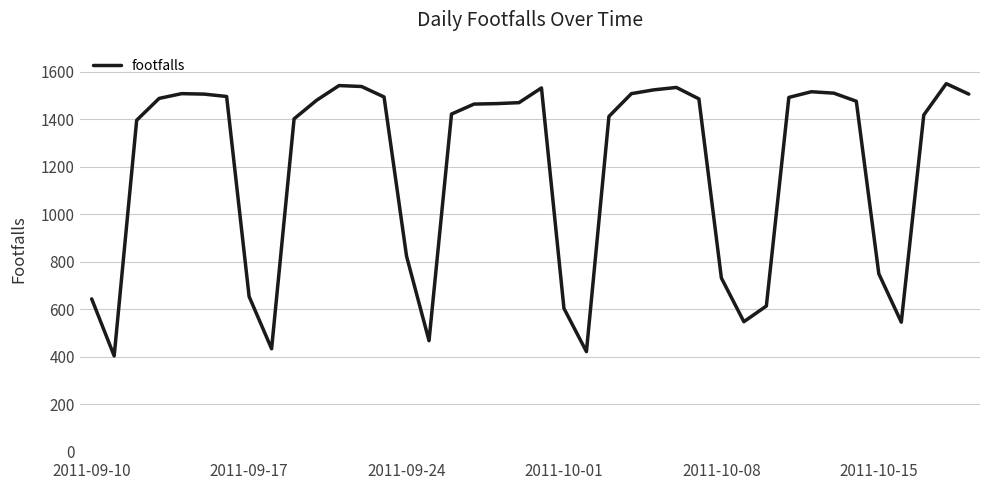

What is the smallest value displayed?

404